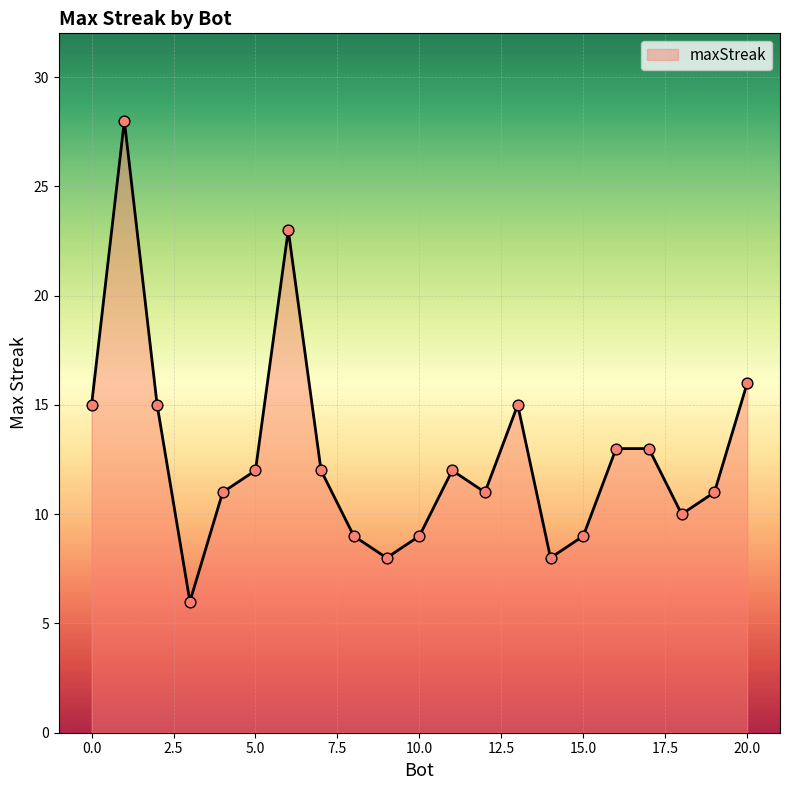

What is the minimum value shown in the chart?

6